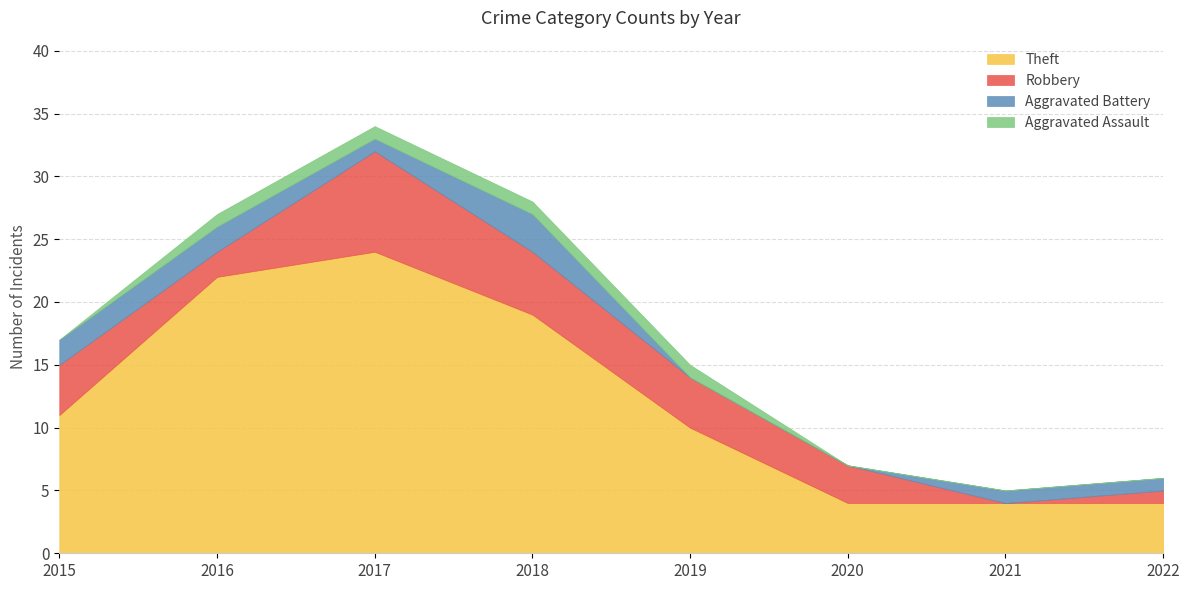

What is the total value across all series at 2019?

15